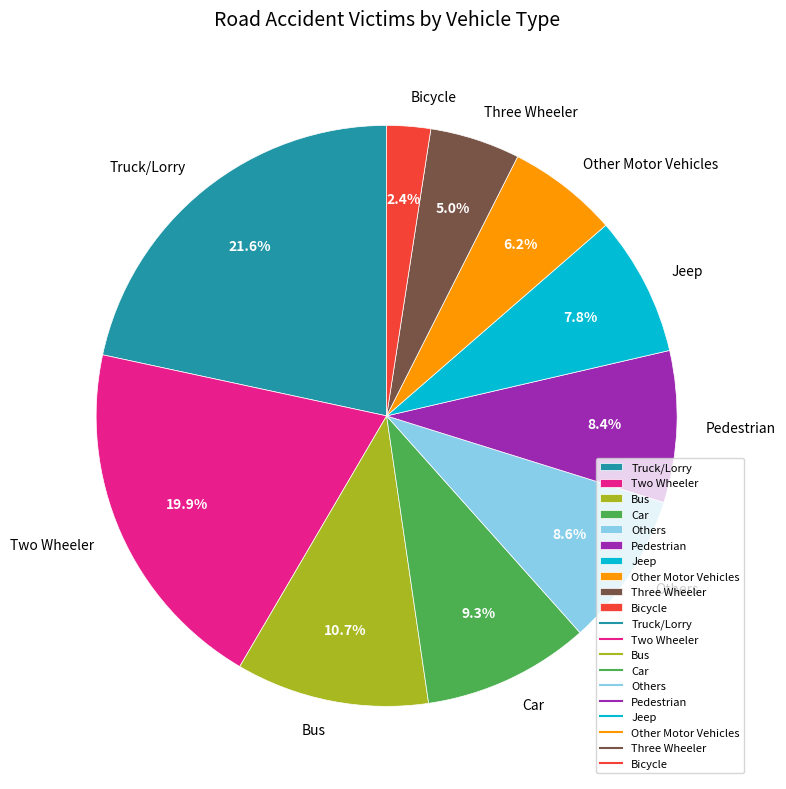

What is the ratio of the value at Bicycle to the value at Truck/Lorry?

0.1